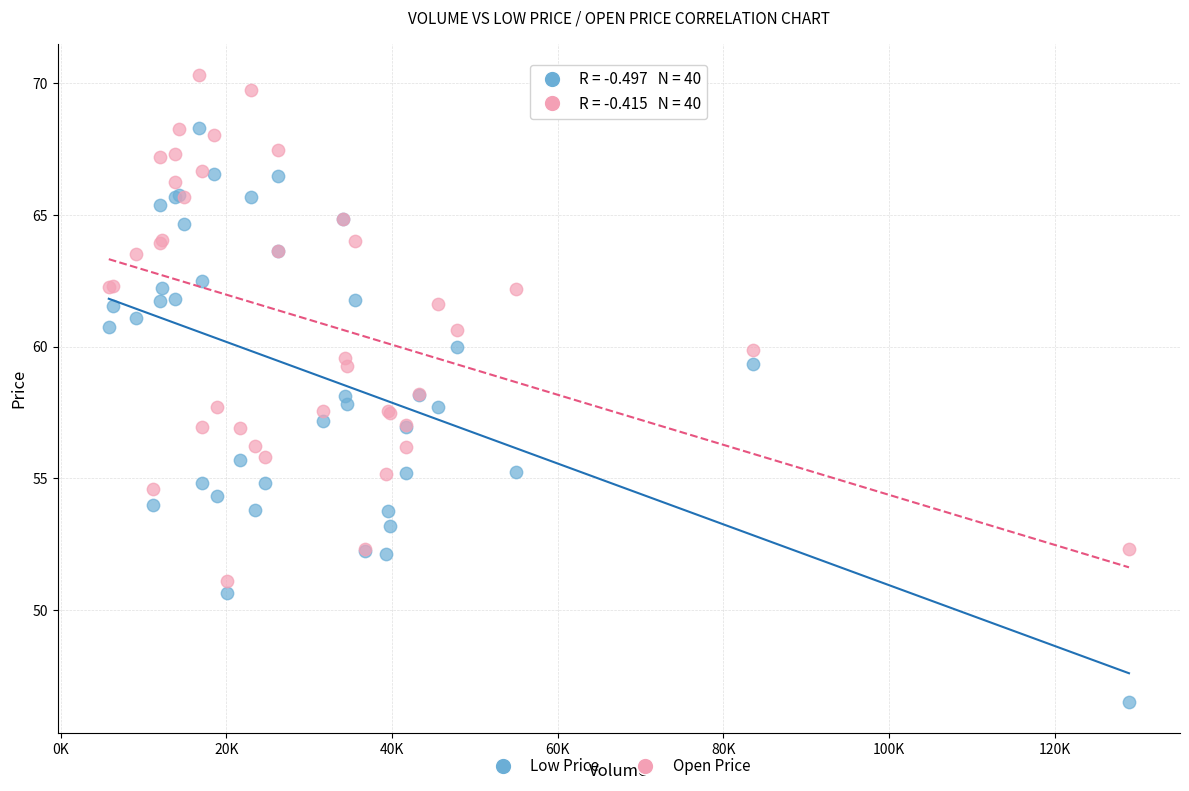

Which series contains the highest Y value?

Open Price